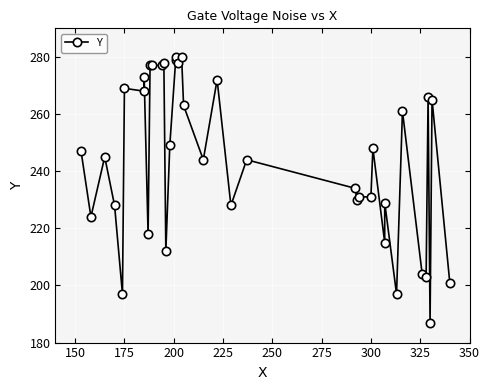

What is the average value?

244